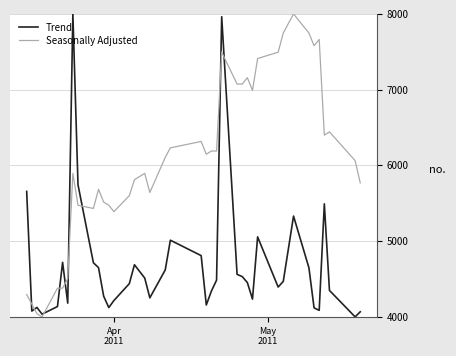

Which series has the largest total across all categories?

Seasonally Adjusted